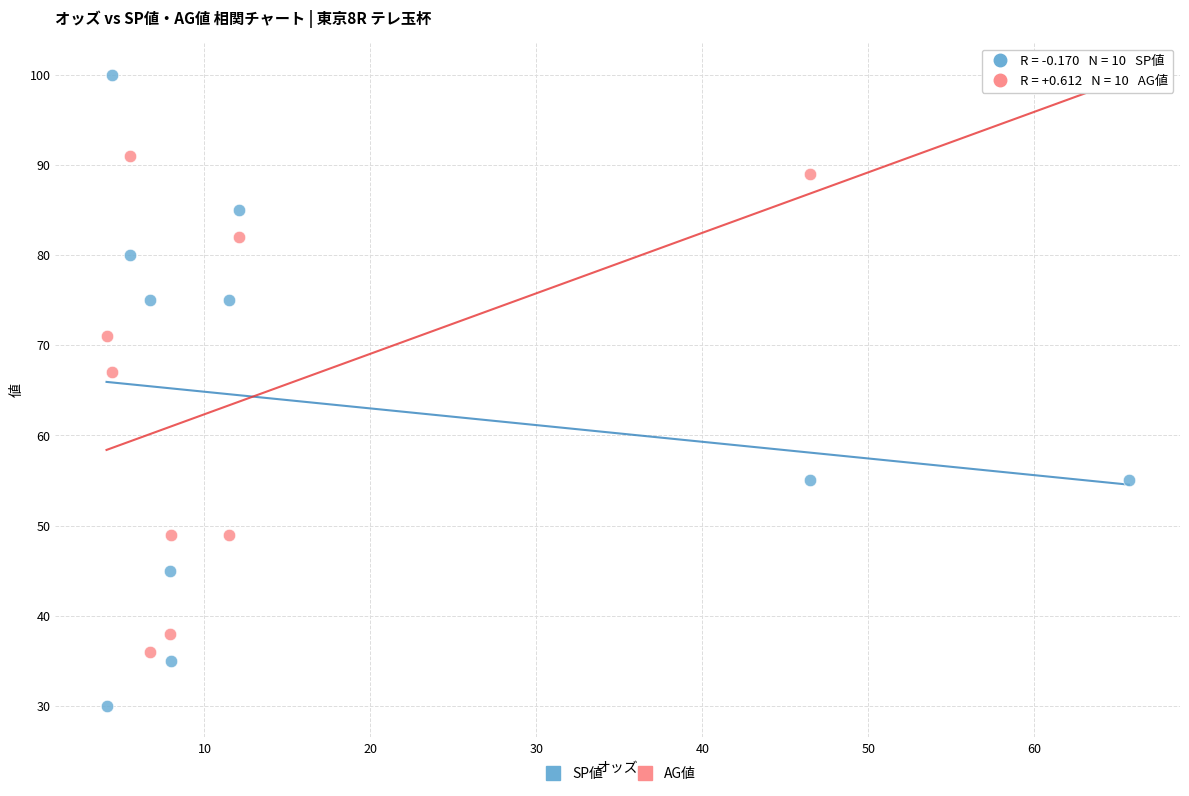

Which series has the largest Y range (max minus min)?

SP値